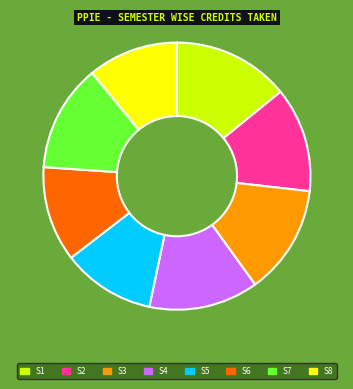

Is there a majority slice in this chart?

No